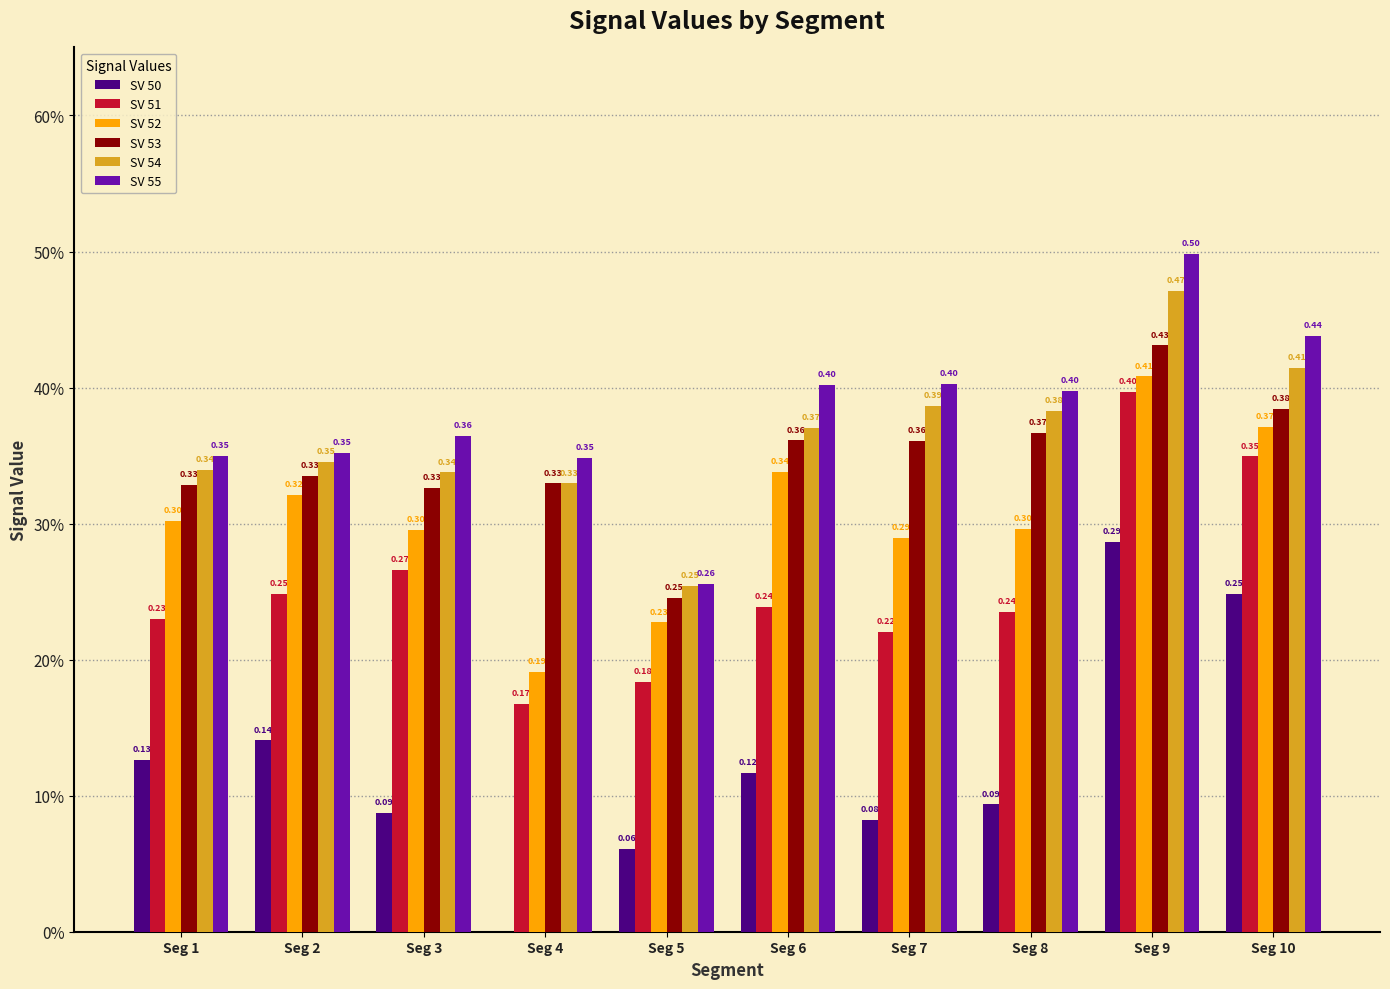

What is the maximum value shown in the chart?

0.5